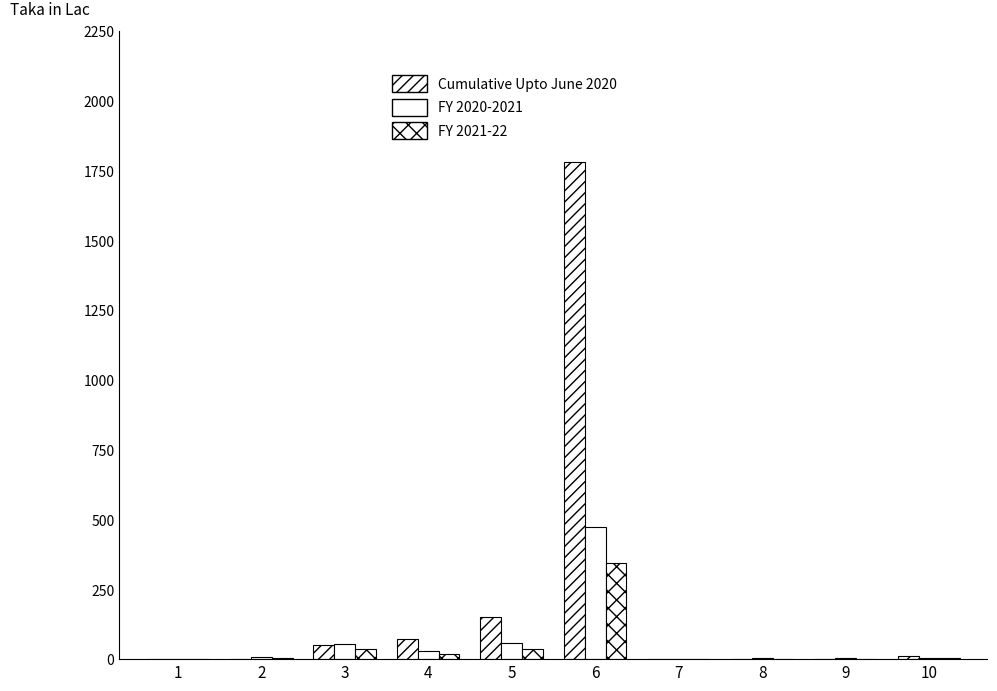

What is the value of the FY 2020-2021 bar at the 9th from the left?

2.5